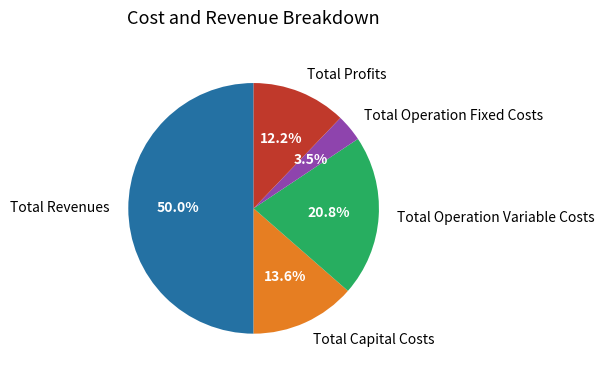

Does Total Operation Fixed Costs account for over 50% of the chart?

No